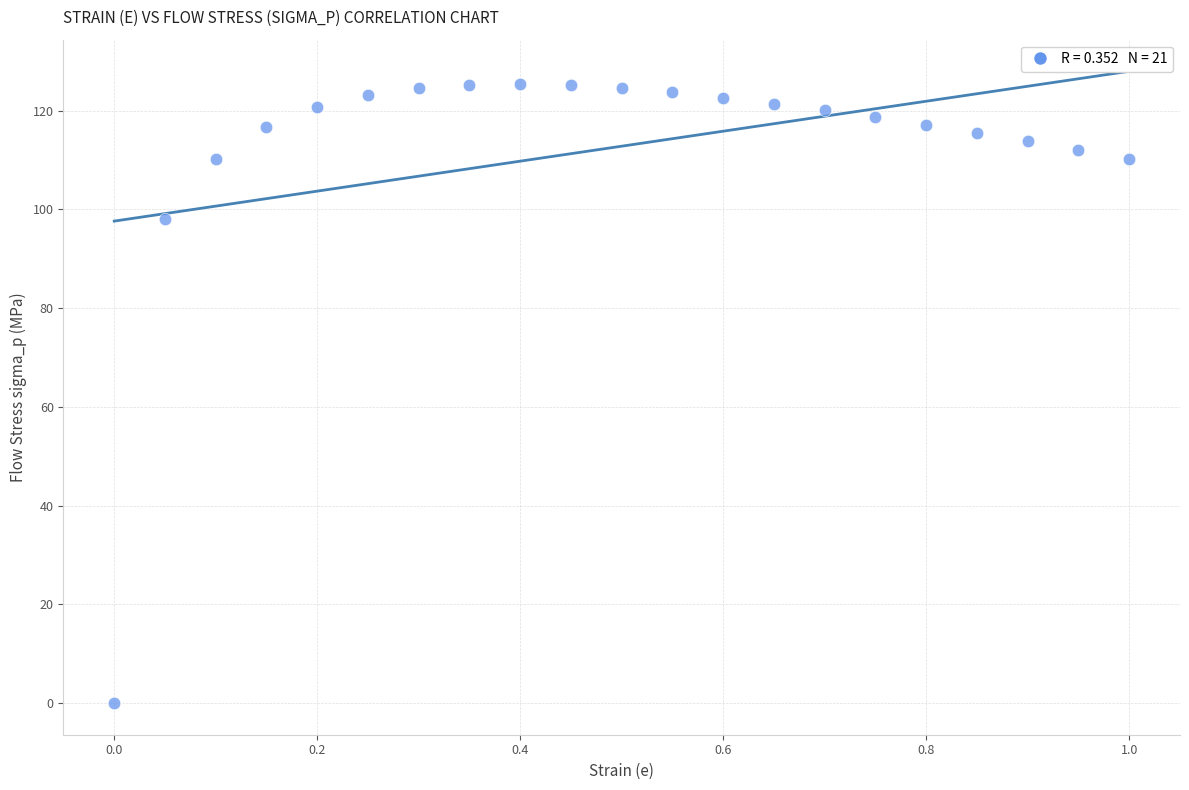

What Y value in the scatter plot is closest to 62?

98.0